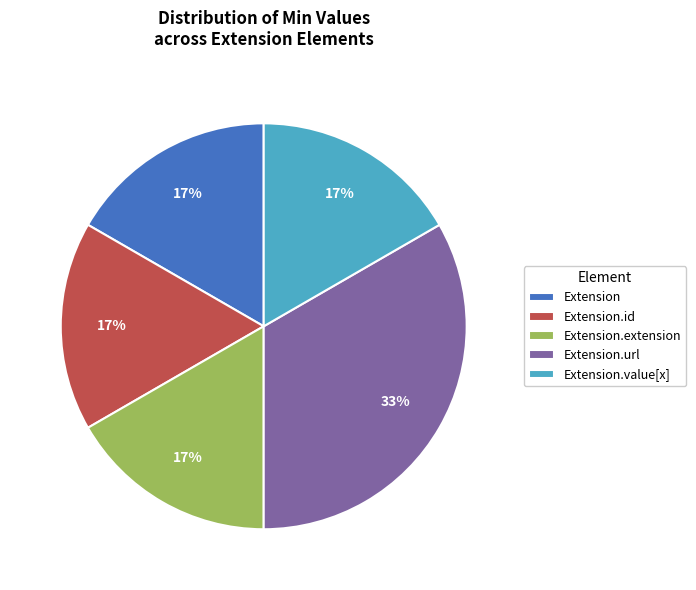

Do Extension.value[x] and Extension.extension together represent more than half of the pie?

No